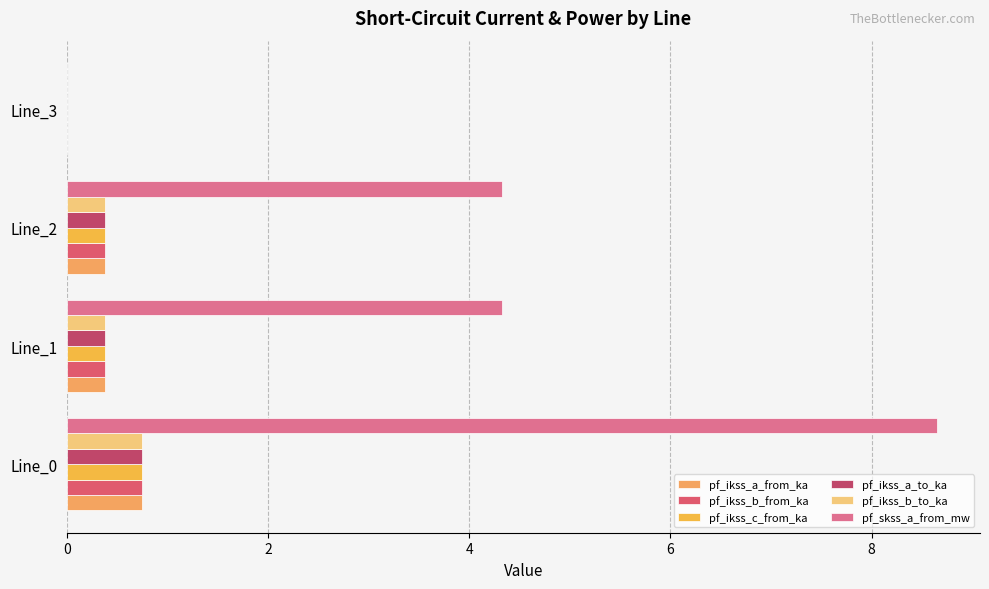

At how many categories does at least one series exceed 5?

1